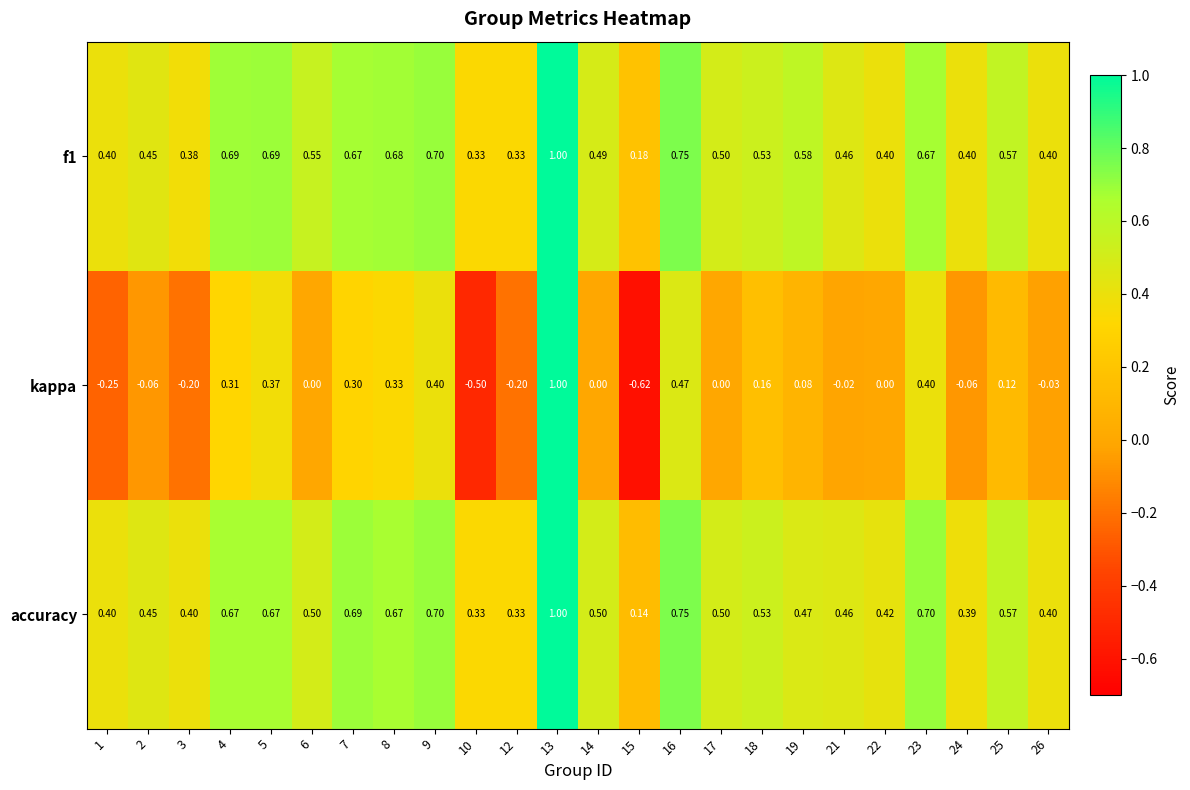

Is the value of f1 at 10 greater than the value of kappa at 22?

Yes